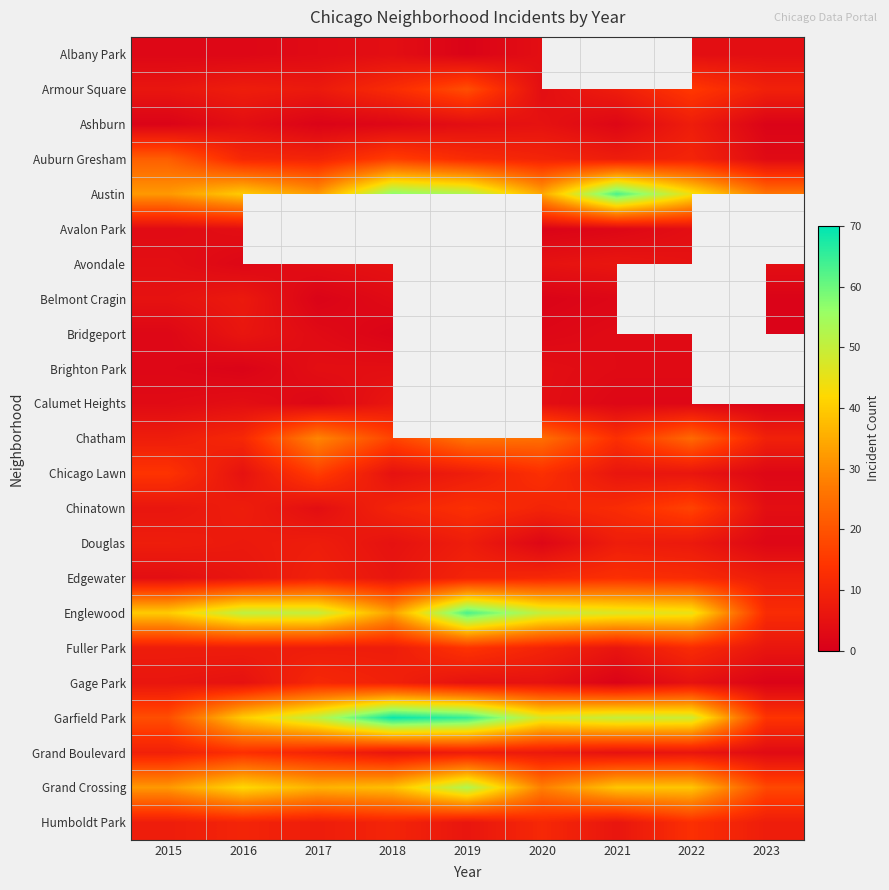

At which category does the chart reach its minimum across all series?

2019